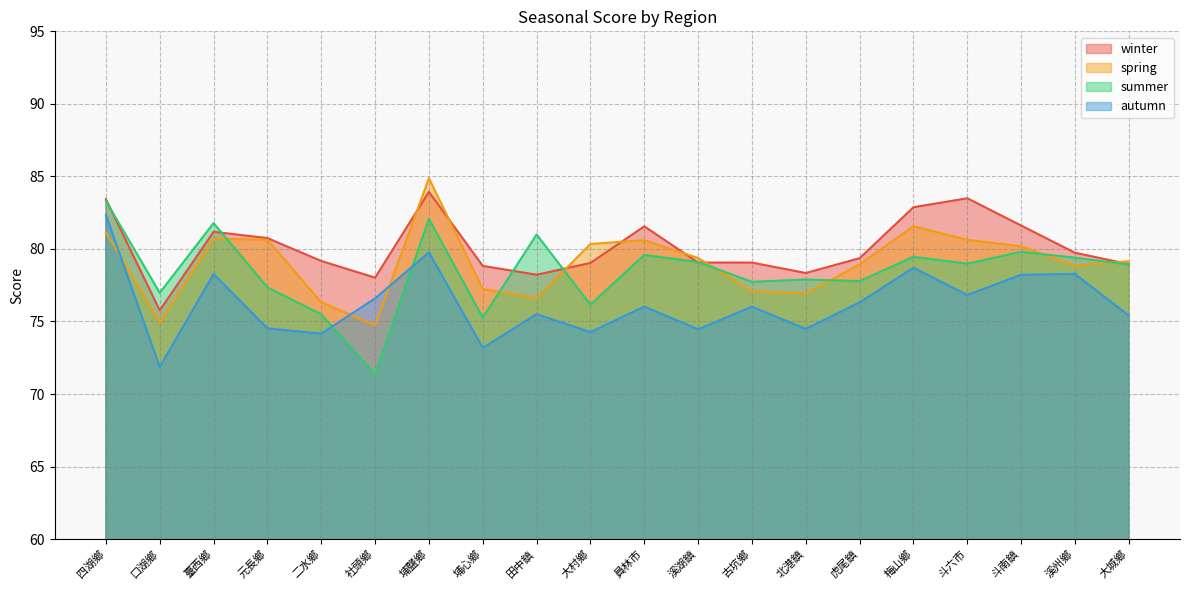

Reading left to right, transcribe all the data shown in this chart.

winter: 四湖鄉=83.4	口湖鄉=75.8	臺西鄉=81.2	元長鄉=80.7	二水鄉=79.2	社頭鄉=78.0	埔鹽鄉=83.9	埔心鄉=78.8	田中鎮=78.2	大村鄉=79.0	員林市=81.6	溪湖鎮=79.1	古坑鄉=79.1	北港鎮=78.3	虎尾鎮=79.4	梅山鄉=82.9	斗六市=83.5	斗南鎮=81.6	溪州鄉=79.7	大城鄉=79.0
spring: 四湖鄉=81.1	口湖鄉=75.0	臺西鄉=80.7	元長鄉=80.6	二水鄉=76.3	社頭鄉=74.7	埔鹽鄉=84.9	埔心鄉=77.2	田中鎮=76.6	大村鄉=80.3	員林市=80.6	溪湖鎮=79.4	古坑鄉=77.1	北港鎮=76.9	虎尾鎮=78.9	梅山鄉=81.6	斗六市=80.6	斗南鎮=80.2	溪州鄉=78.8	大城鄉=79.1
summer: 四湖鄉=83.3	口湖鄉=77.0	臺西鄉=81.8	元長鄉=77.3	二水鄉=75.5	社頭鄉=71.3	埔鹽鄉=82.1	埔心鄉=75.3	田中鎮=81.0	大村鄉=76.2	員林市=79.6	溪湖鎮=79.1	古坑鄉=77.7	北港鎮=77.9	虎尾鎮=77.8	梅山鄉=79.5	斗六市=79.0	斗南鎮=79.8	溪州鄉=79.4	大城鄉=78.9
autumn: 四湖鄉=82.3	口湖鄉=71.9	臺西鄉=78.3	元長鄉=74.5	二水鄉=74.2	社頭鄉=76.6	埔鹽鄉=79.8	埔心鄉=73.2	田中鎮=75.5	大村鄉=74.3	員林市=76.0	溪湖鎮=74.5	古坑鄉=76.0	北港鎮=74.5	虎尾鎮=76.3	梅山鄉=78.7	斗六市=76.8	斗南鎮=78.2	溪州鄉=78.3	大城鄉=75.4